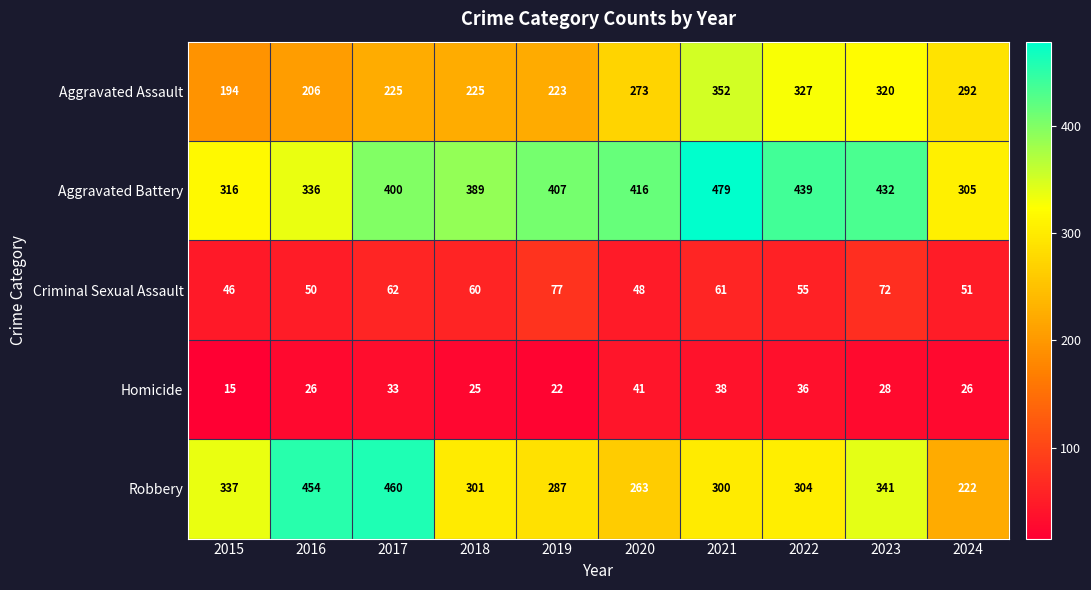

Rank the series by their maximum value, from highest to lowest.

Aggravated Battery, Robbery, Aggravated Assault, Criminal Sexual Assault, Homicide